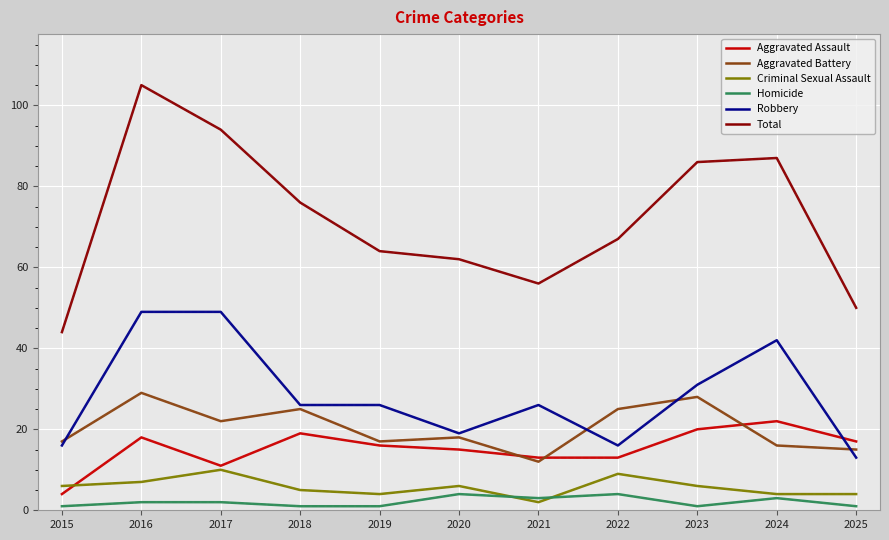

What is the difference between the maximum and minimum values in the Total series?

61